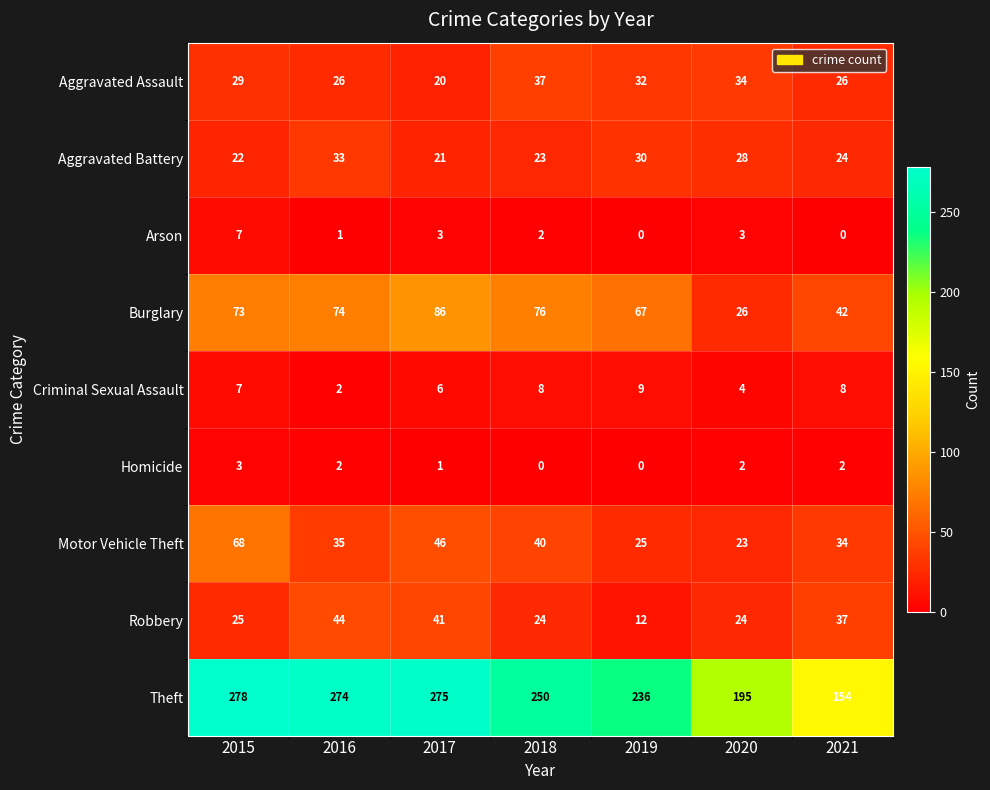

Which label corresponds to the largest value in the chart?

2015